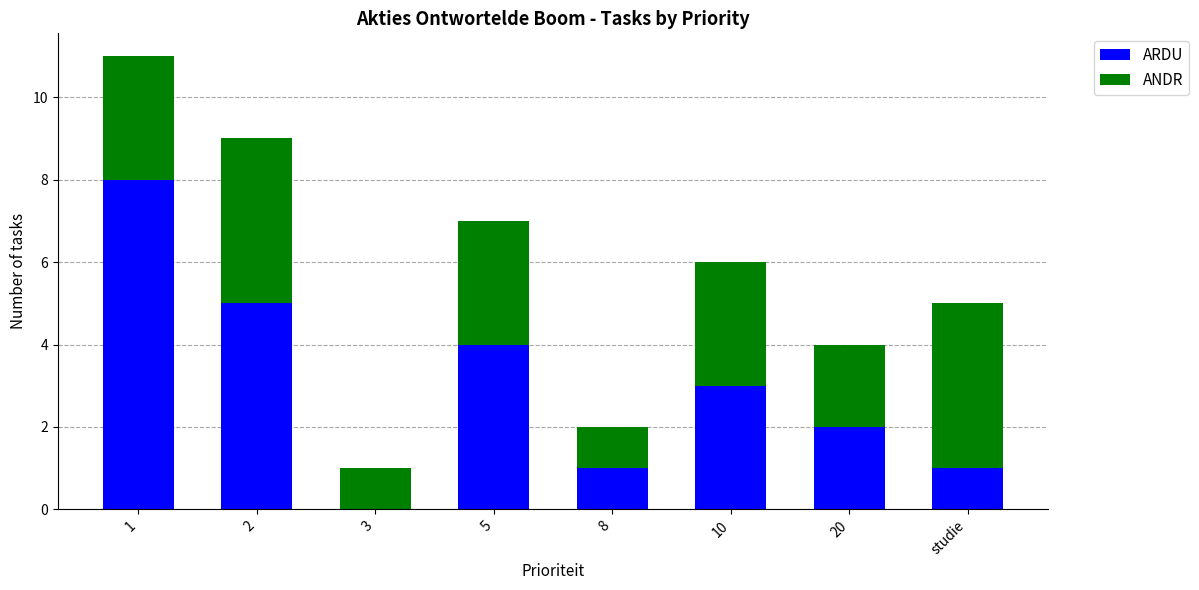

Reading right to left, what are the values for ARDU?

studie=1	20=2	10=3	8=1	5=4	3=0	2=5	1=8